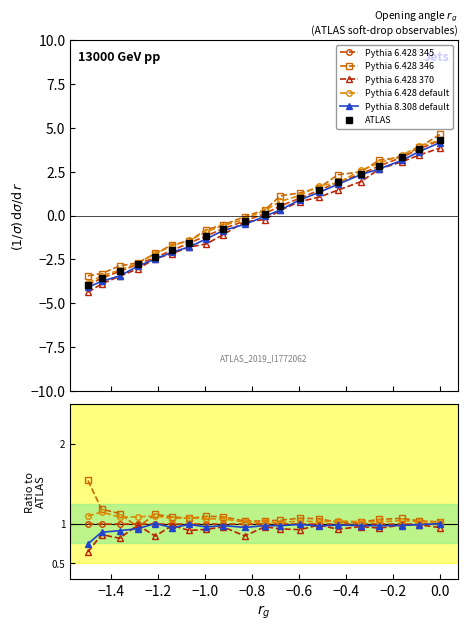

What is the difference between the maximum and minimum values in the ATLAS series?

8.3